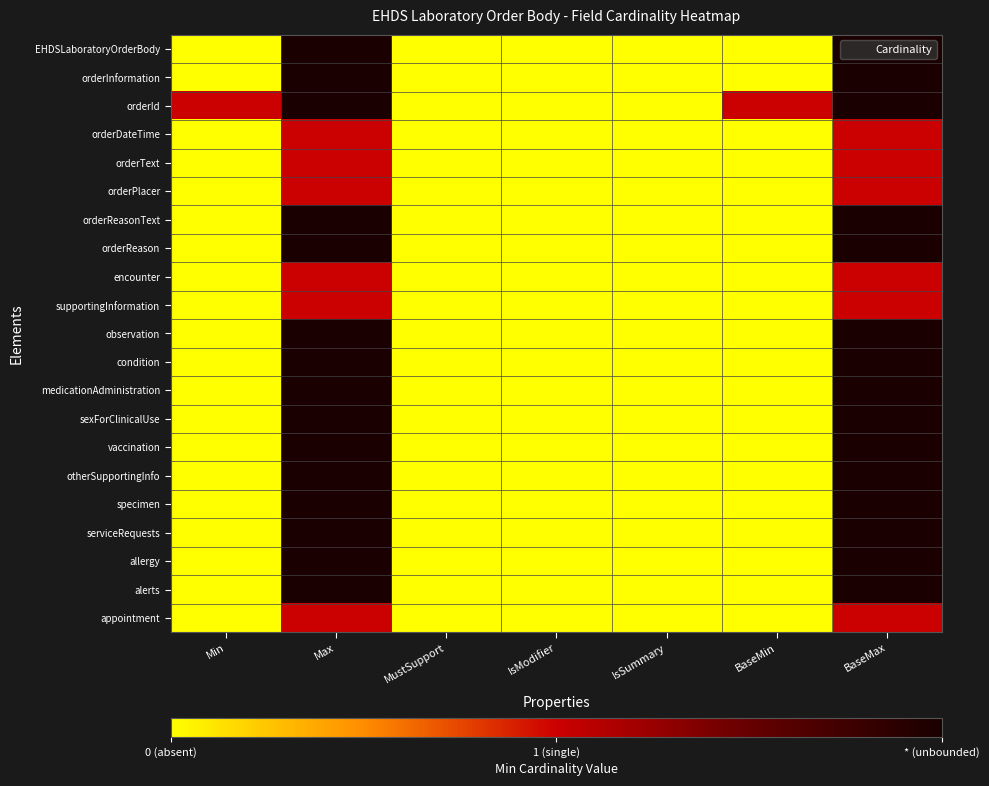

Which label corresponds to the smallest value in the chart?

Min